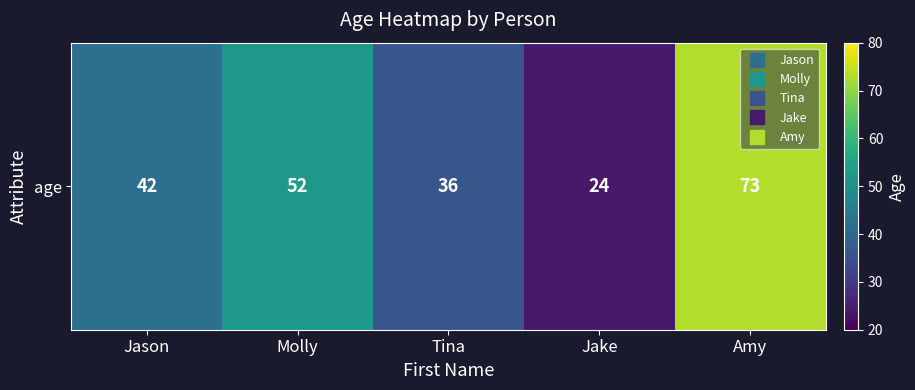

True or false: the data shows 42 at Jason.

True